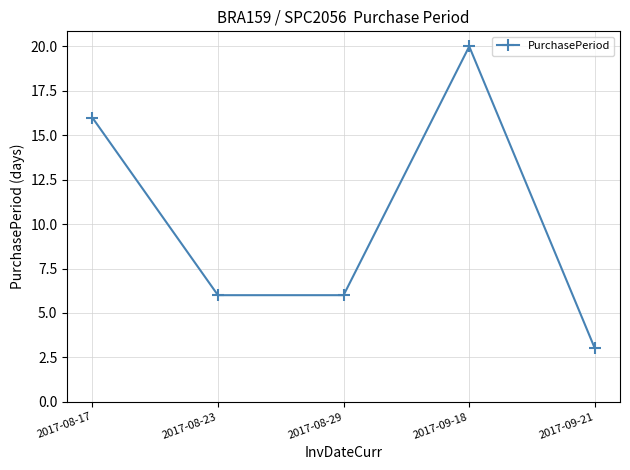

Which category has the highest value across all series?

2017-09-18